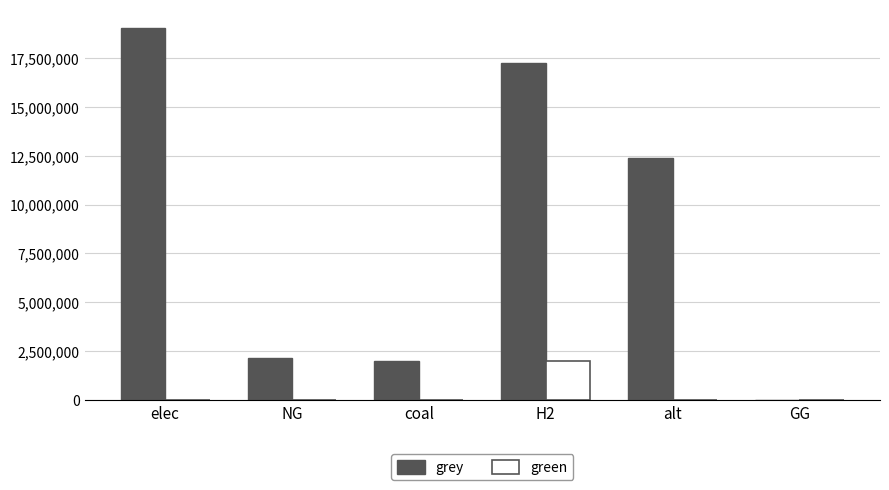

Which series has the widest spread of values?

grey